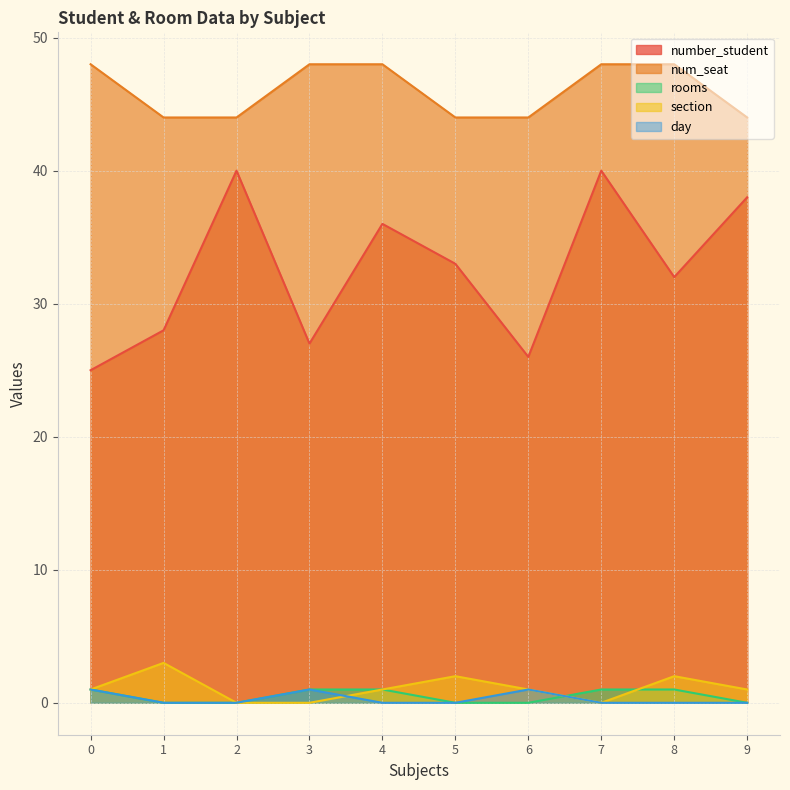

What is the maximum value for section?

3